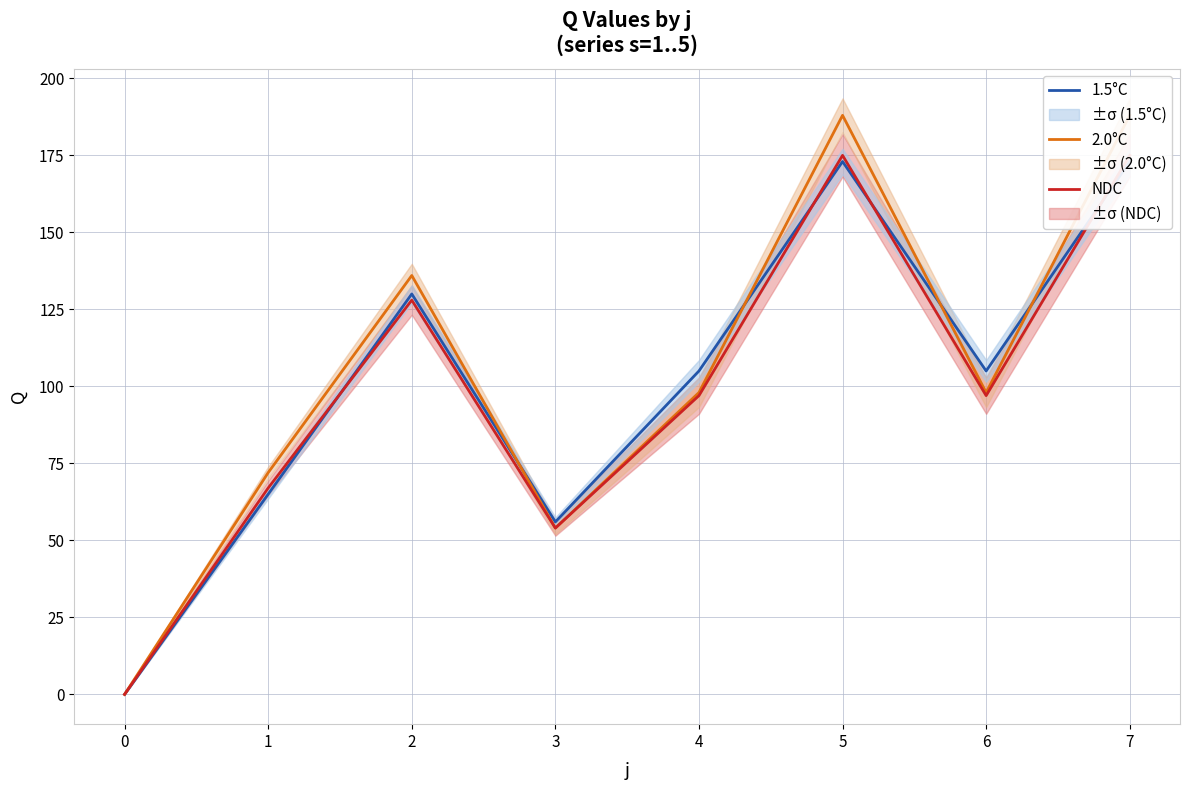

Which series changed the most between 4 and 7?

2.0°C